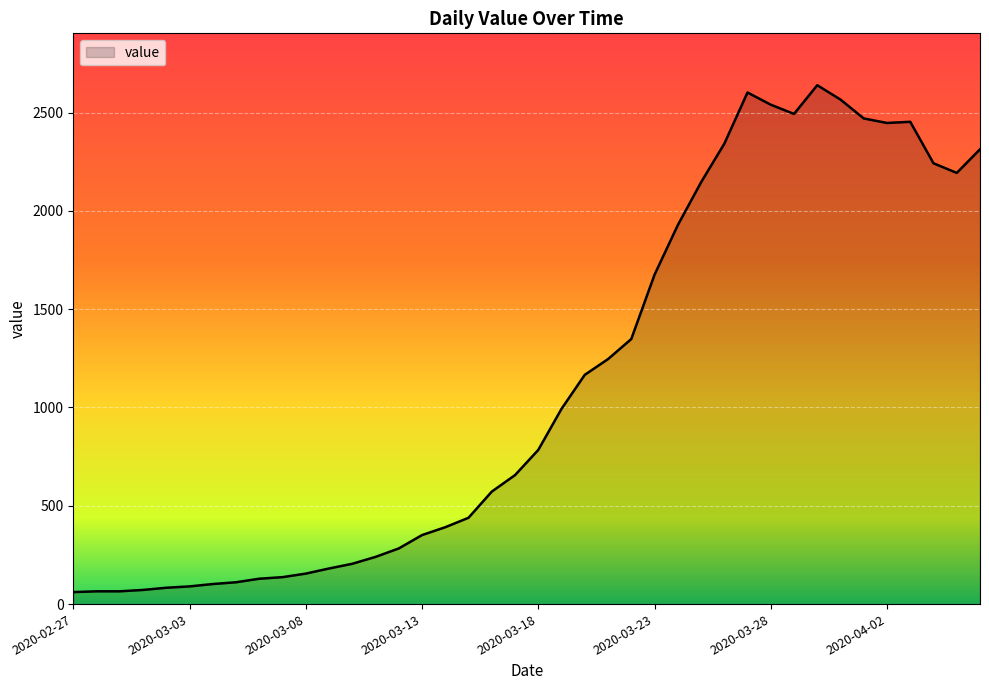

What is the difference between the maximum and minimum values?

2578